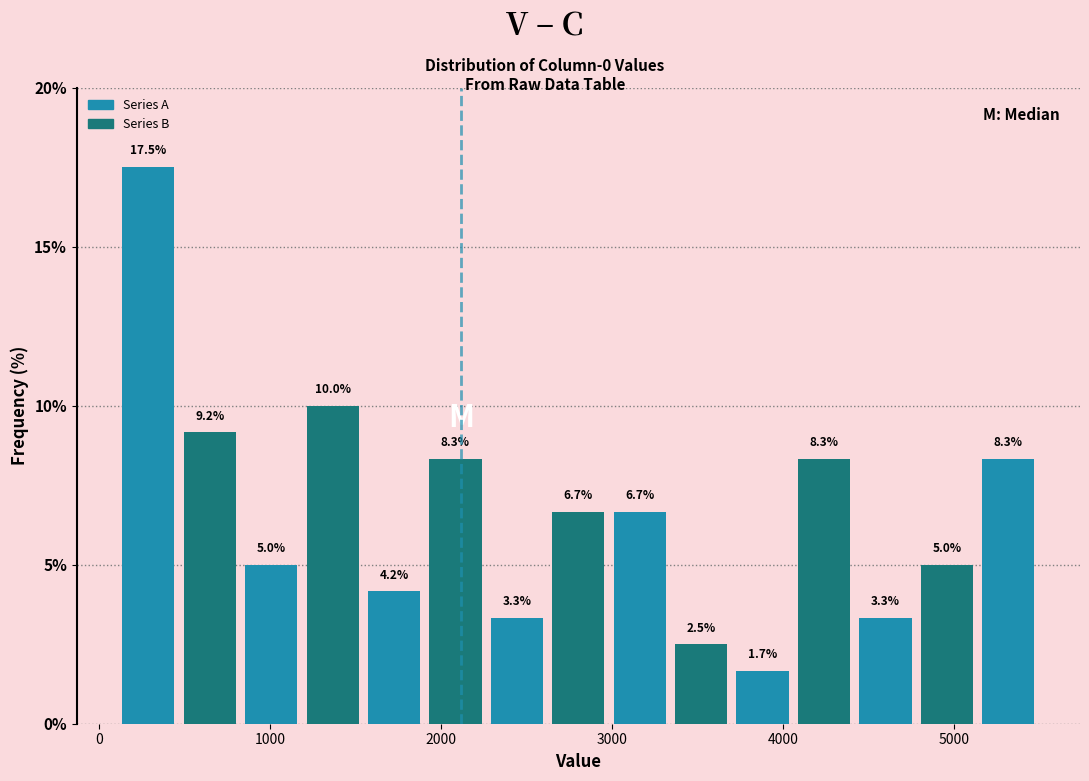

Around what value on the x-axis is the tallest bar? Give the approximate position of its centre, as read against the axis.

300